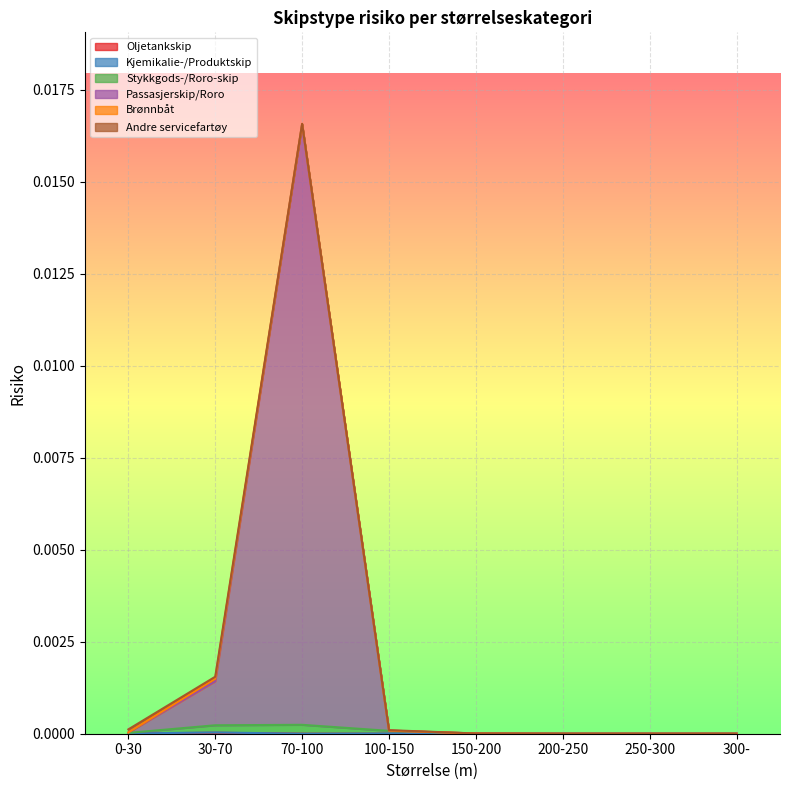

Which category has the highest value in the Passasjerskip/Roro series?

70-100